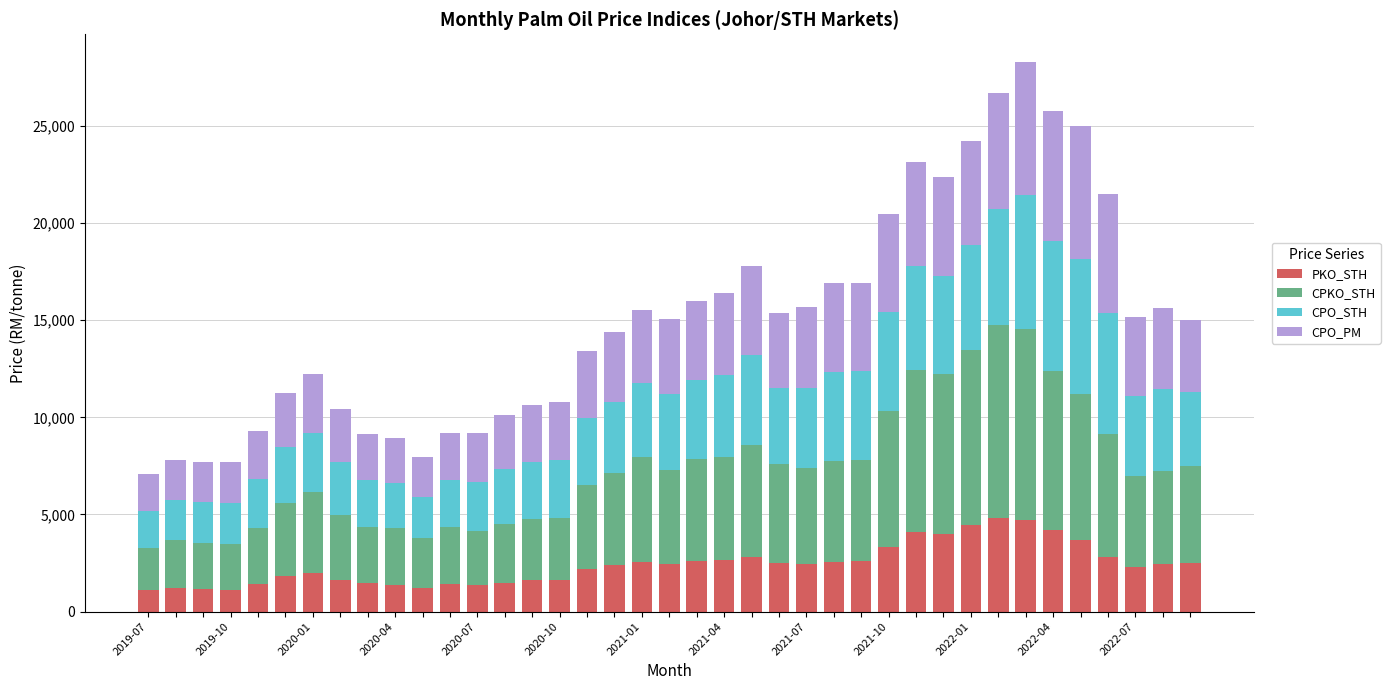

What is the minimum value for PKO_STH?

1090.5